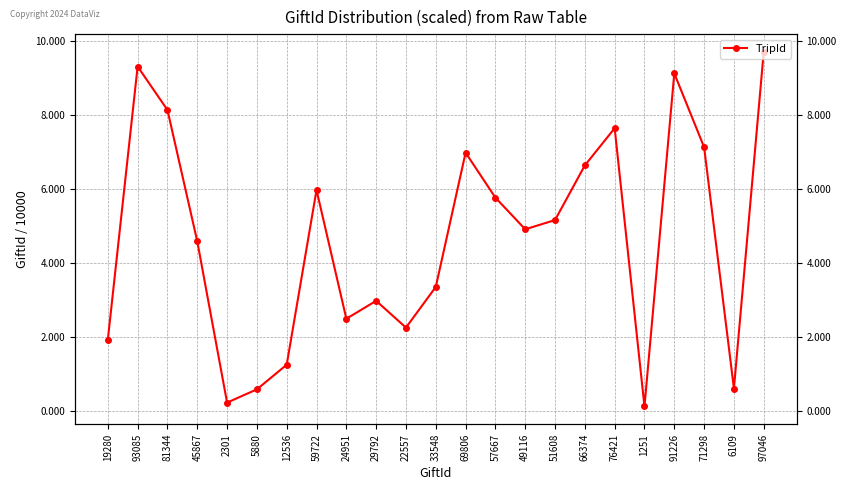

How many data points are above 4?

13